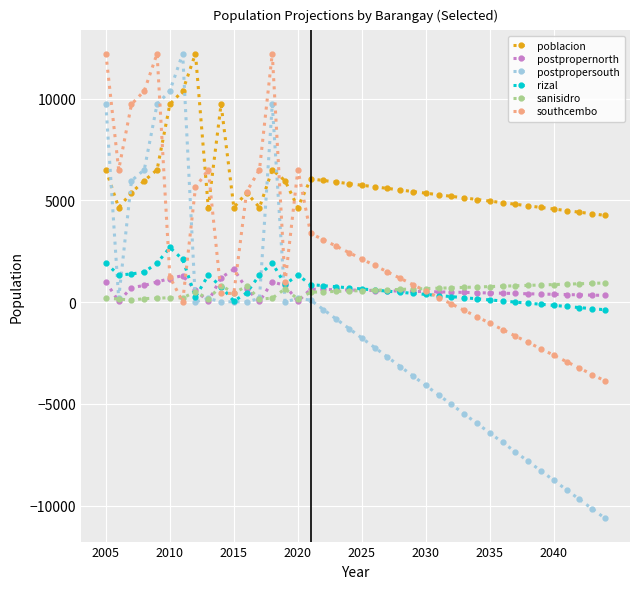

What is the minimum value shown in the chart?

-10618